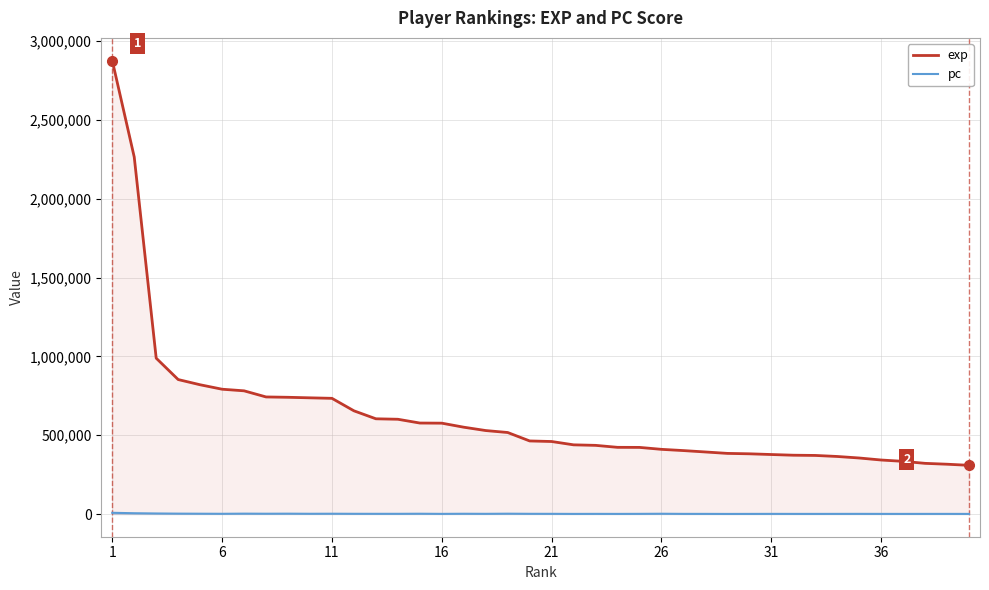

True or false: pc and exp cross at least once.

False